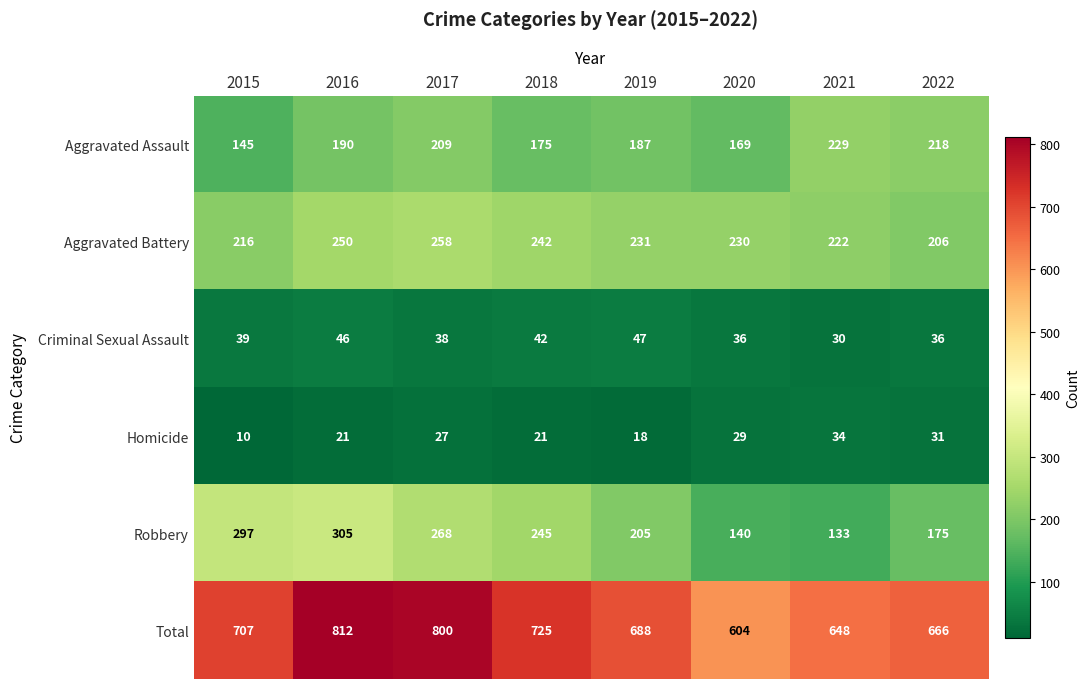

What is the sum of the Total values at 2019 and 2015?

1395